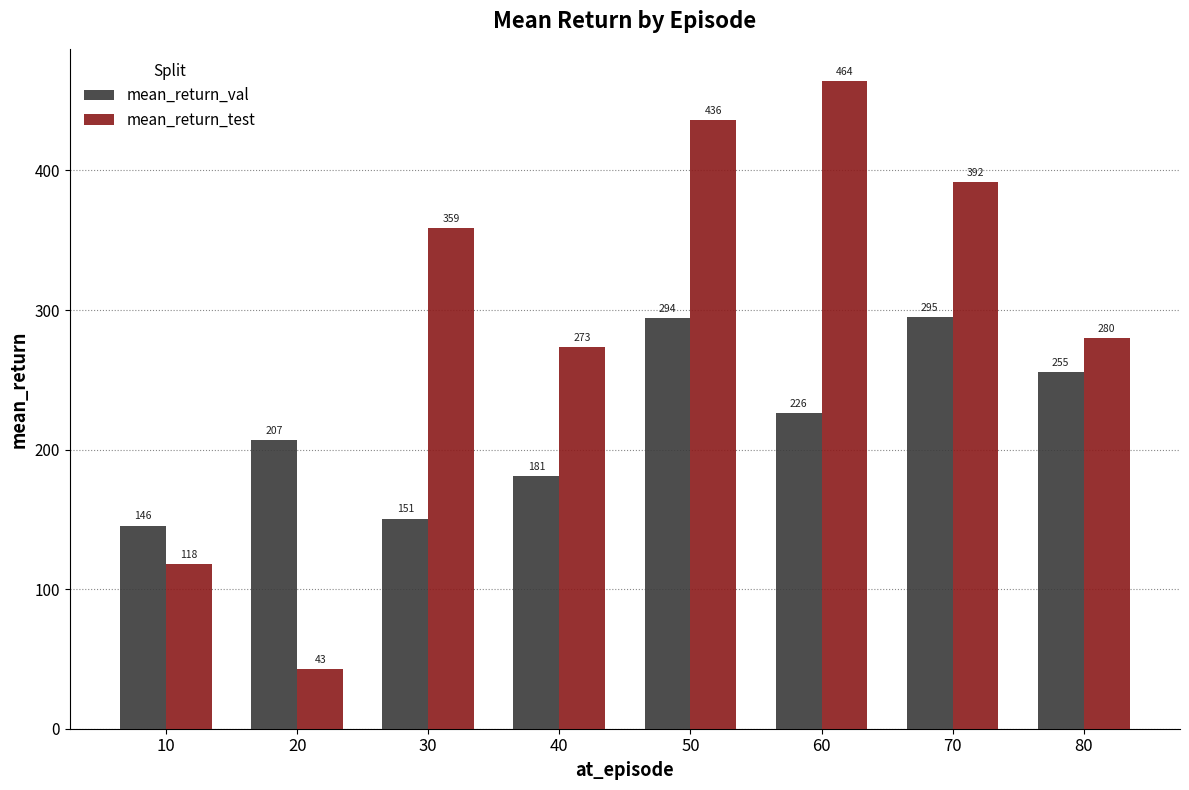

How many bars are there in total?

16